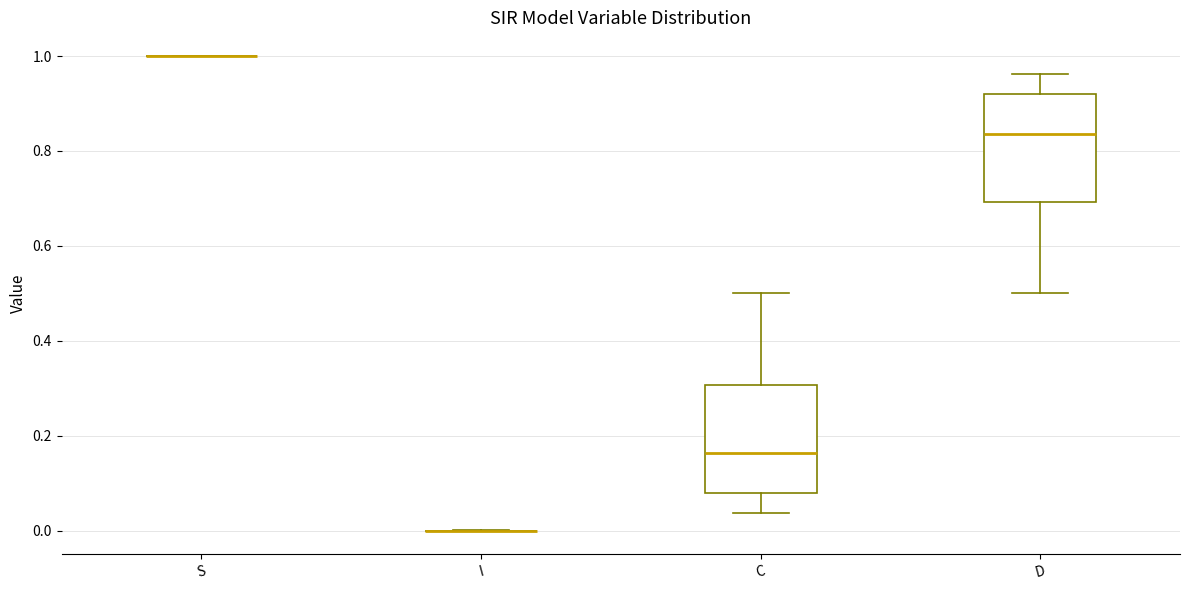

Reading left to right, read every box against the y-axis: the position of its median line, the range the box covers, and the ends of its whiskers. The values are not printed on the chart, so give them approximately, as read against the axis.

S: box collapsed to a line at 1.00, whiskers 1.00 to 1.00
I: box collapsed to a line at 0.00, whiskers 0.00 to 0.00
C: median 0.16, box 0.08 to 0.30, whiskers 0.04 to 0.50
D: median 0.84, box 0.70 to 0.92, whiskers 0.50 to 0.96